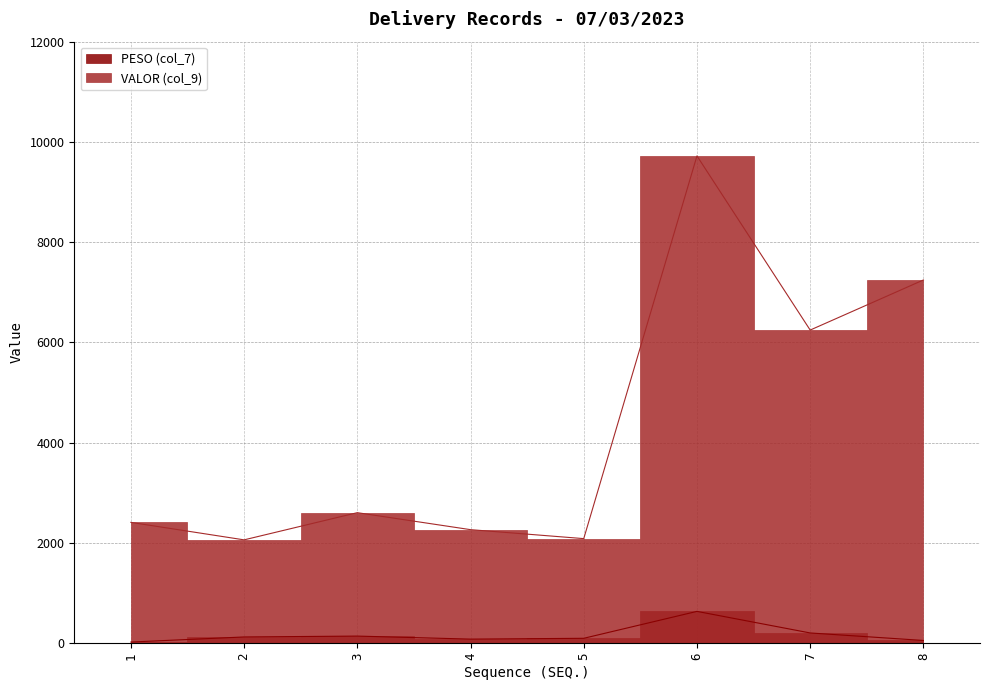

True or false: PESO (col_7) has more than 1 interior local peaks.

True